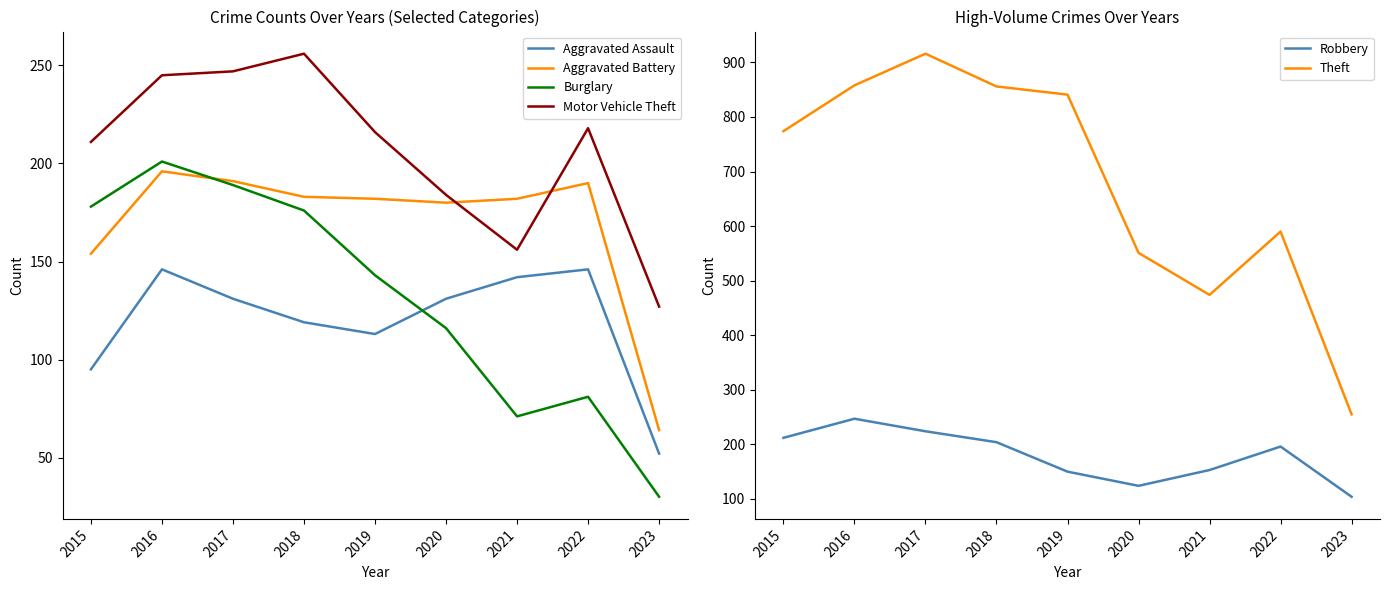

Reading right to left, extract all data points from this chart.

Aggravated Assault: 52	146	142	131	113	119	131	146	95
Aggravated Battery: 64	190	182	180	182	183	191	196	154
Burglary: 30	81	71	116	143	176	189	201	178
Motor Vehicle Theft: 127	218	156	184	216	256	247	245	211
Robbery: 104	196	153	124	150	204	224	247	212
Theft: 255	590	474	551	841	856	916	858	774